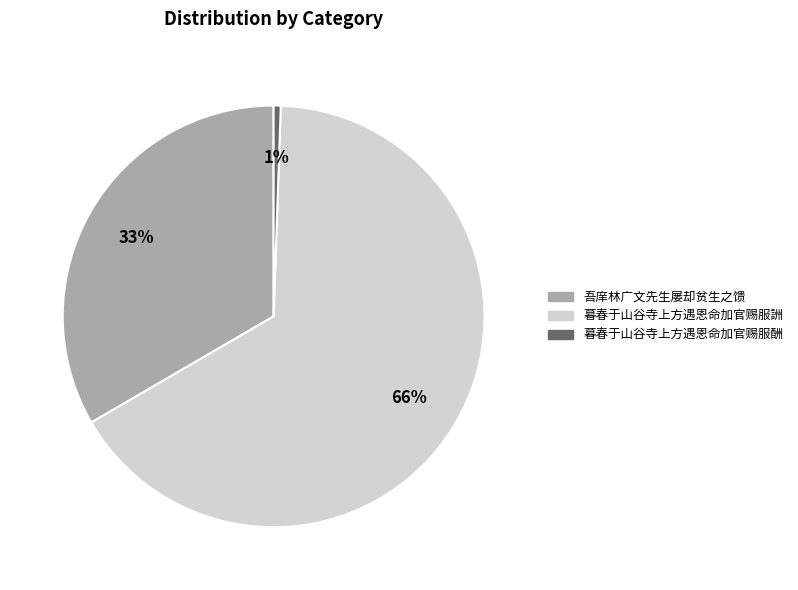

Which category has the biggest portion of the pie?

暮春于山谷寺上方遇恩命加官赐服詶